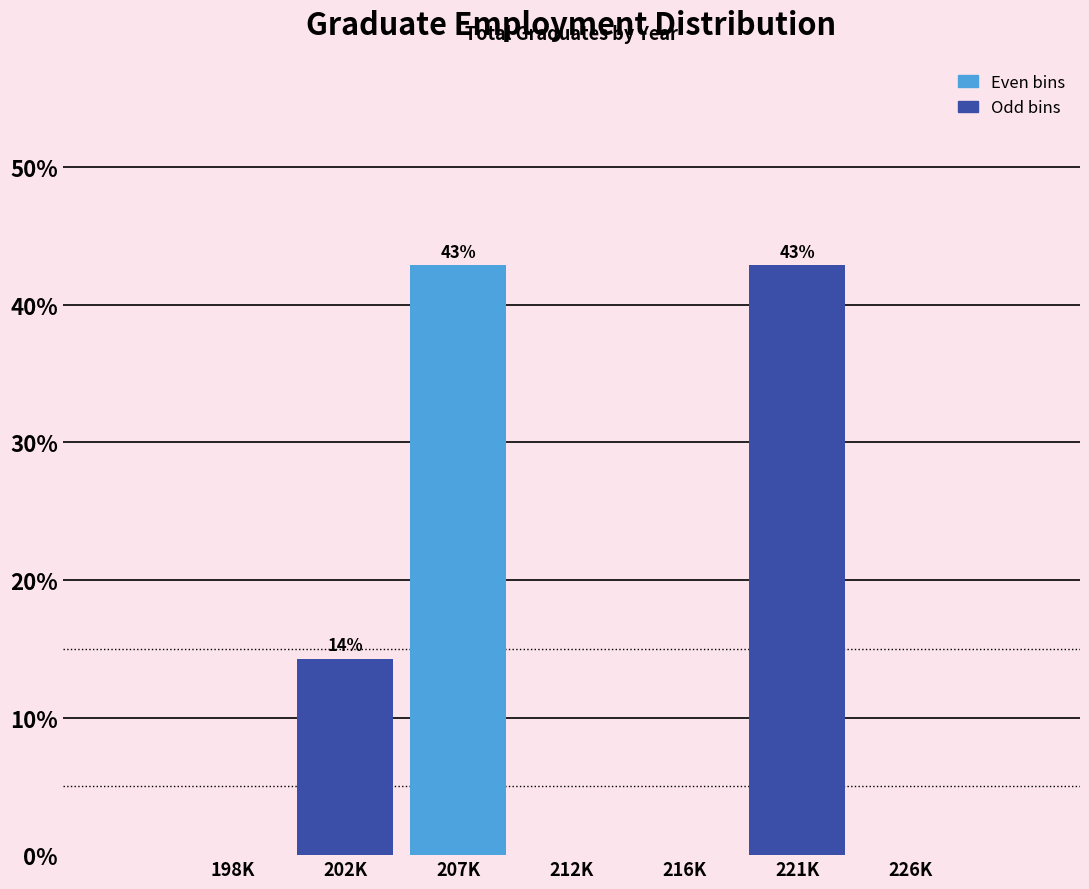

Reading left to right, what are all the values shown in this chart?

198K=0.0	202K=14.3	207K=42.9	212K=0.0	216K=0.0	221K=42.9	226K=0.0